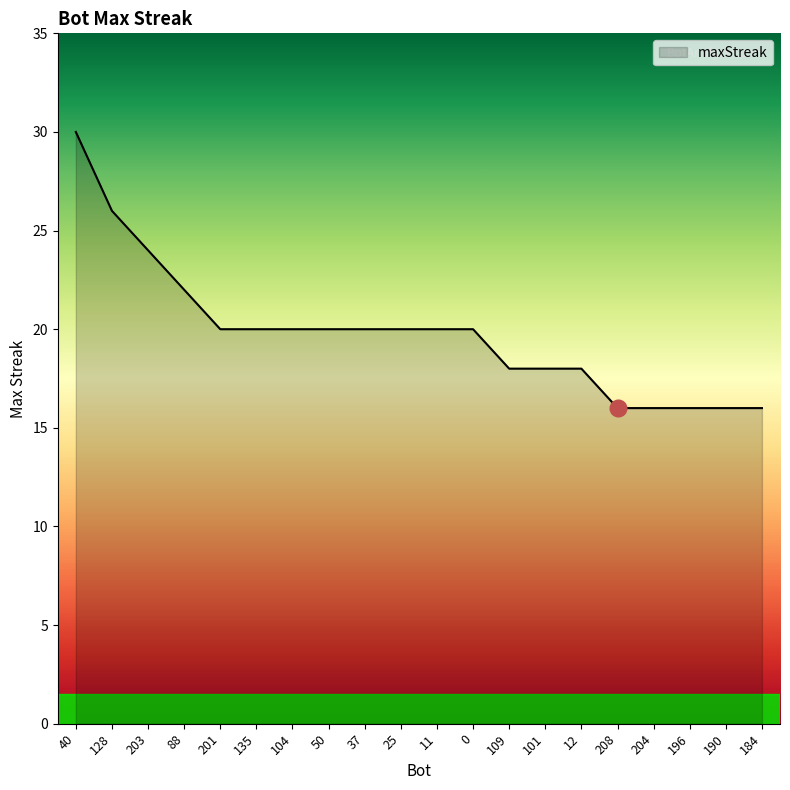

What is the approximate value at 128?

26